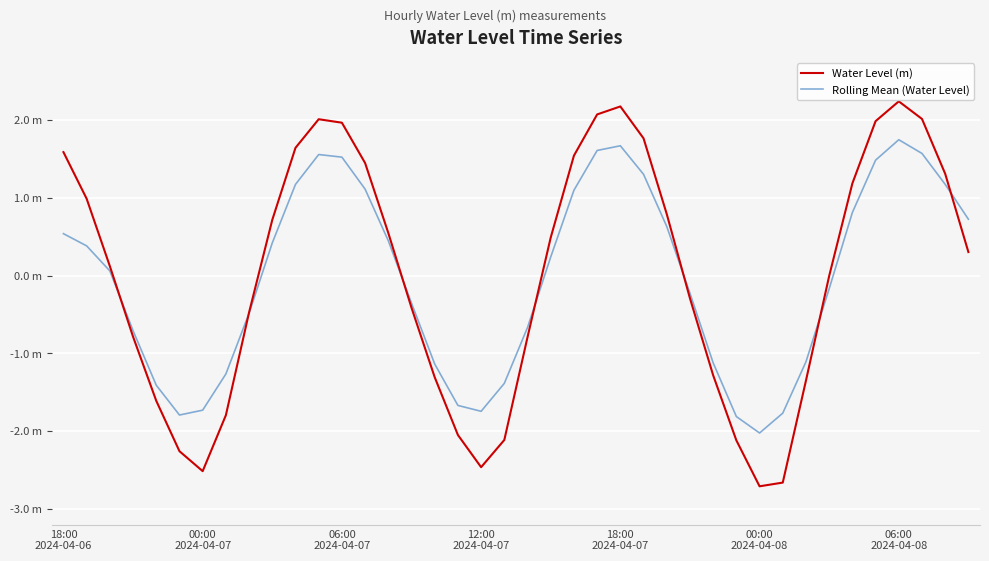

What are all the series names shown in the legend?

Water Level (m), Rolling Mean (Water Level)